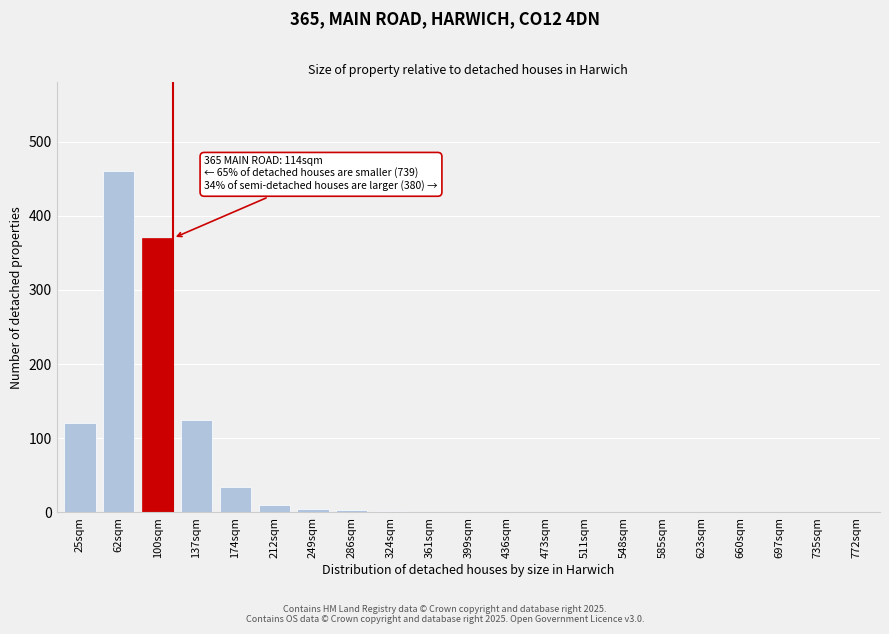

The chart shows a value of 370 at 100sqm. True or false?

True